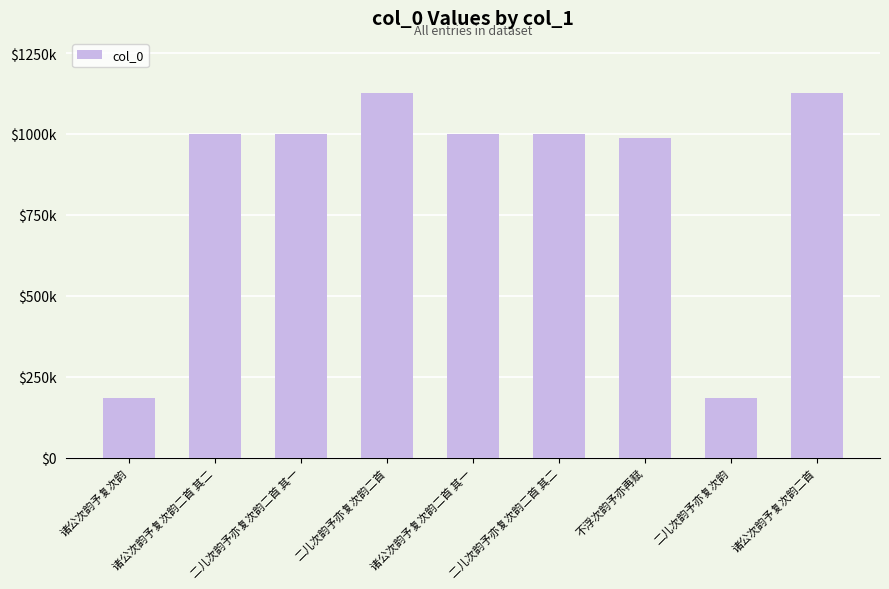

Where is the data nearest to the value 656233?

不浮次韵予亦再赋